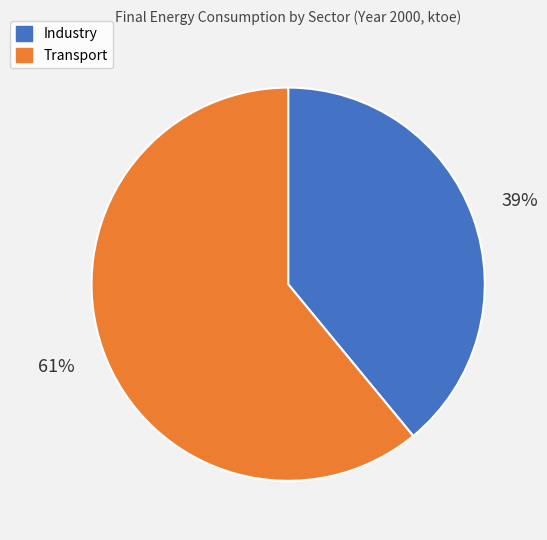

The Industry slice represents 39% of the pie. True or false?

True